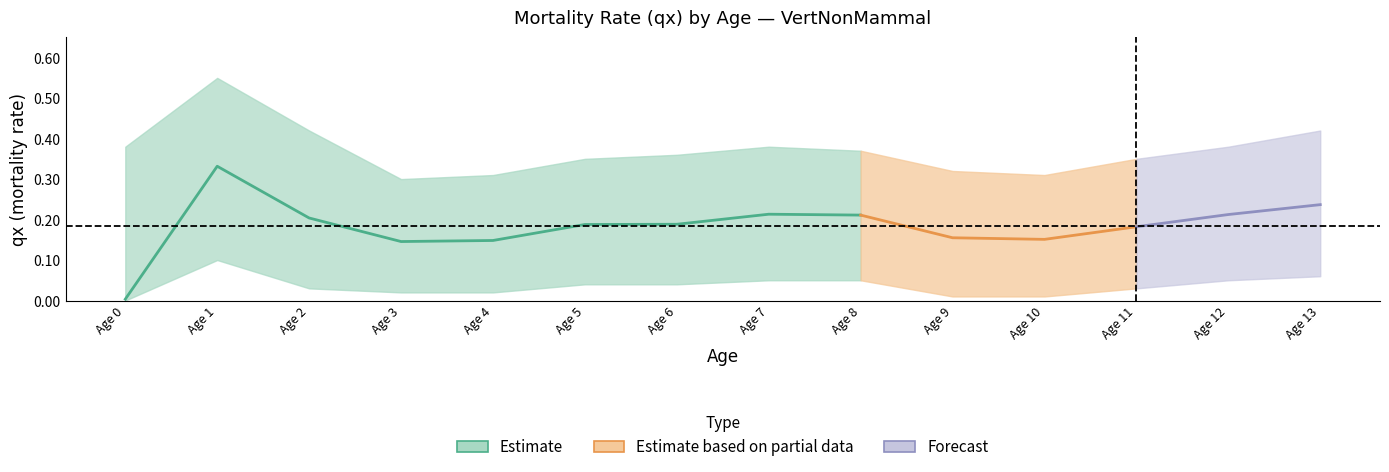

What is the difference between the maximum and second lowest values in the qx_lower series?

0.1